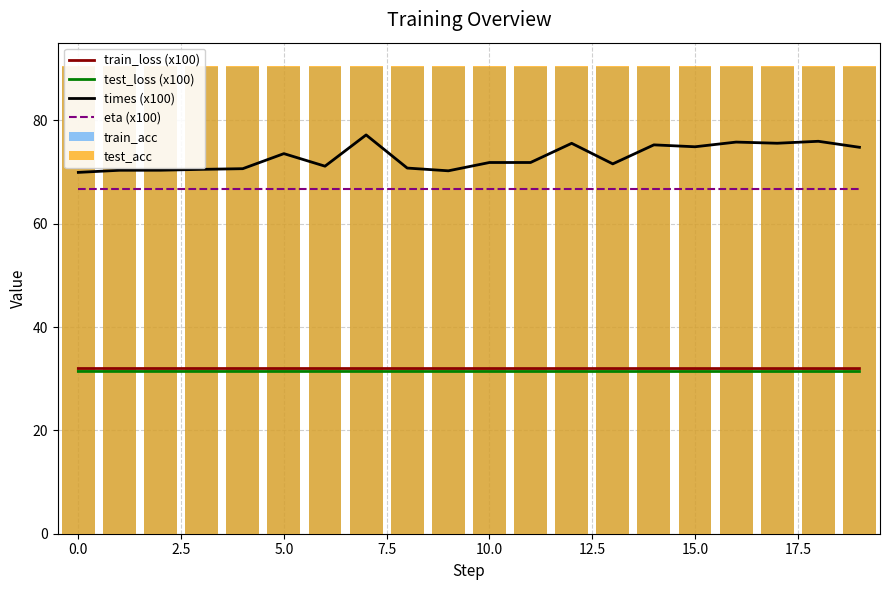

Reading left to right, extract all data points from this chart.

train_loss (x100): 32.0	32.0	32.0	32.0	32.0	32.0	32.0	32.0	32.0	32.0	32.0	32.0	32.0	32.0	32.0	32.0	32.0	32.0	32.0	32.0
test_loss (x100): 31.4	31.4	31.4	31.4	31.4	31.4	31.4	31.4	31.4	31.4	31.4	31.4	31.4	31.4	31.4	31.4	31.4	31.4	31.4	31.4
times (x100): 69.9	70.3	70.3	70.5	70.6	73.6	71.1	77.2	70.8	70.2	71.8	71.8	75.5	71.6	75.2	74.9	75.8	75.6	75.9	74.8
eta (x100): 66.7	66.7	66.7	66.7	66.7	66.7	66.7	66.7	66.7	66.7	66.7	66.7	66.7	66.7	66.7	66.7	66.7	66.7	66.7	66.7
train_acc: 90.2	90.2	90.2	90.2	90.2	90.2	90.2	90.2	90.2	90.2	90.2	90.2	90.2	90.2	90.2	90.2	90.2	90.2	90.2	90.2
test_acc: 90.5	90.5	90.5	90.5	90.5	90.5	90.5	90.5	90.5	90.5	90.5	90.5	90.5	90.5	90.5	90.5	90.5	90.5	90.5	90.5